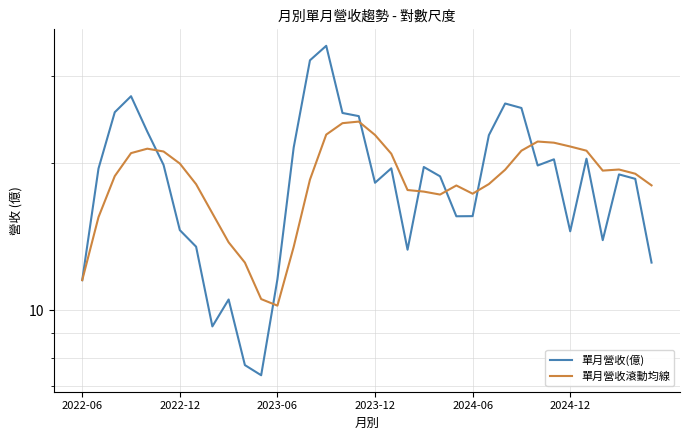

How many times do 單月營收(億) and 單月營收滾動均線 cross each other?

7